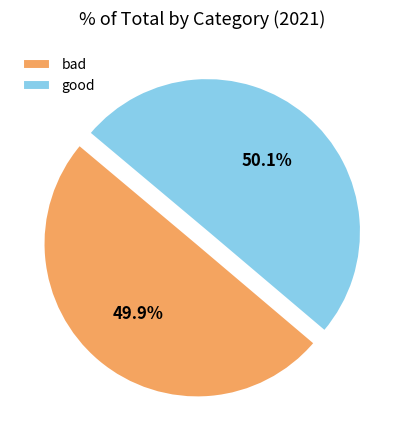

Count the number of slices in the pie.

2